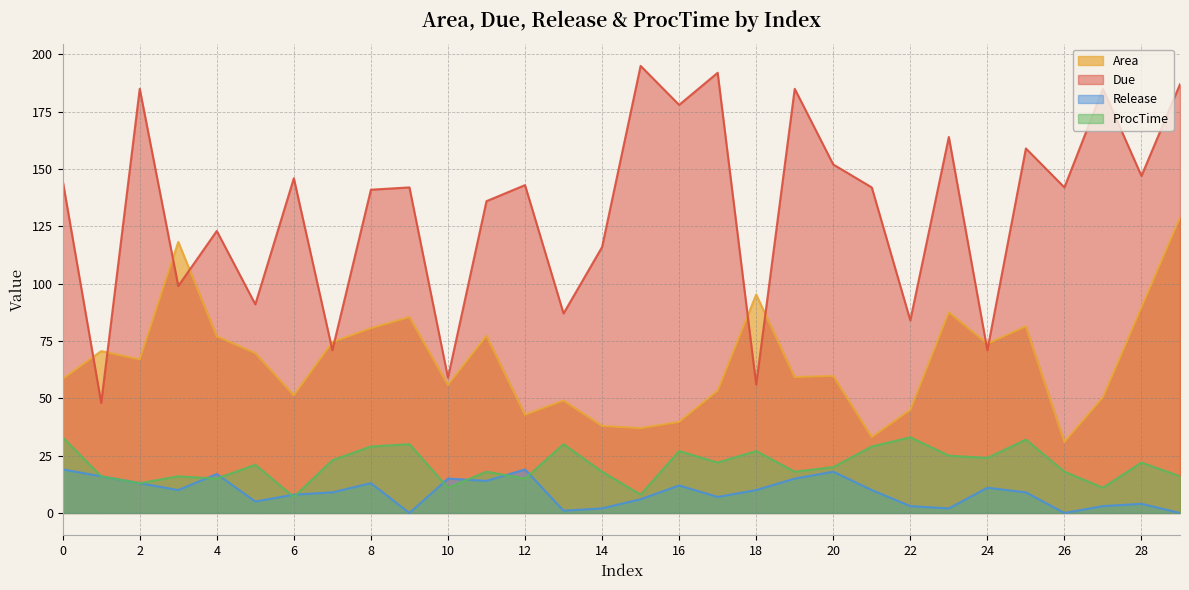

Which label corresponds to the largest value in the chart?

15